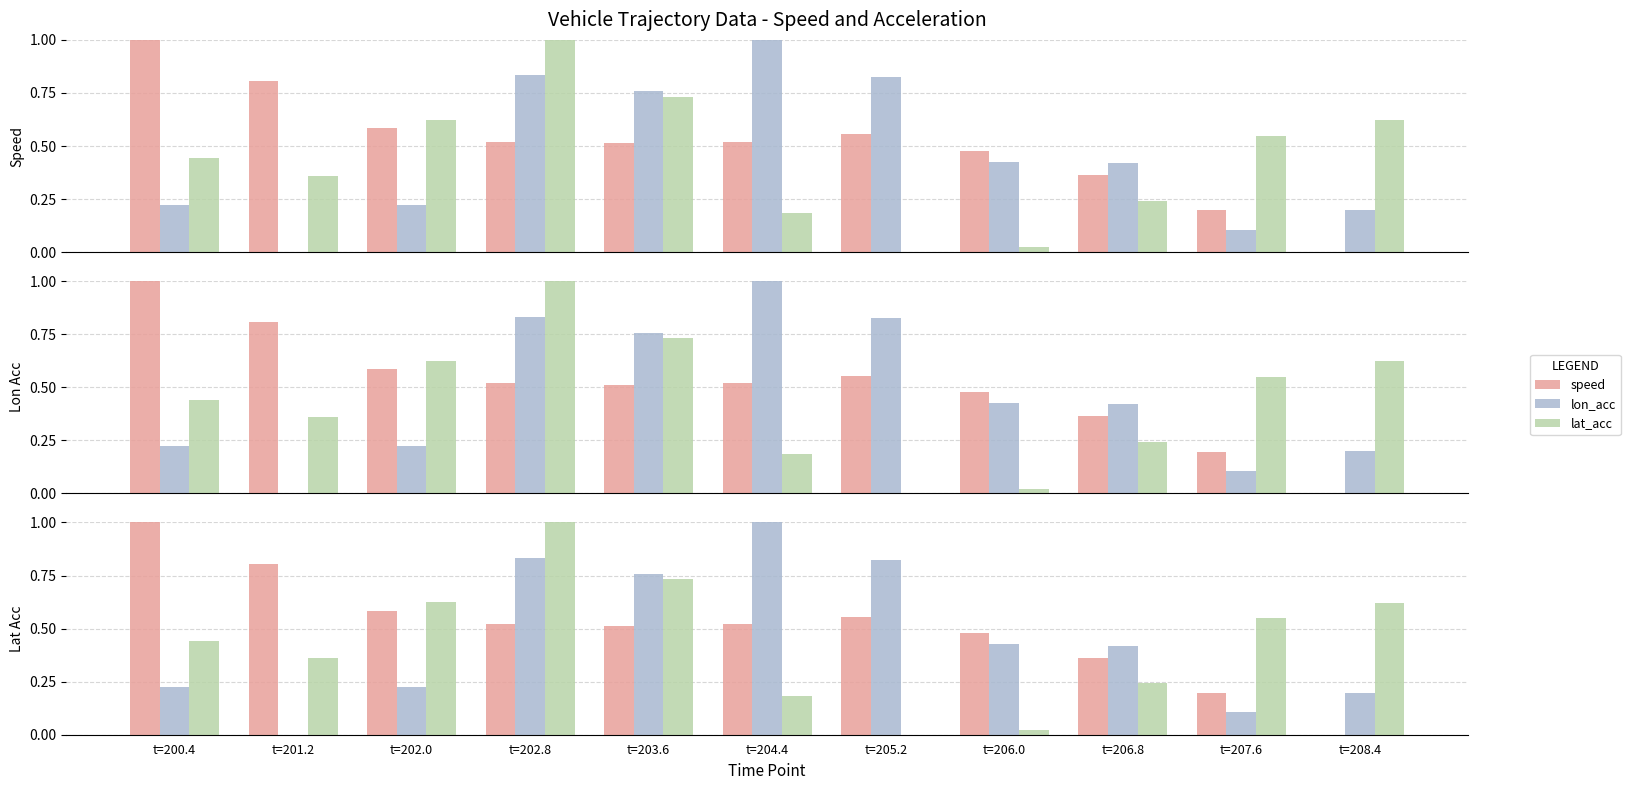

Rank the series by their average value, from lowest to highest.

lat_acc, lon_acc, speed